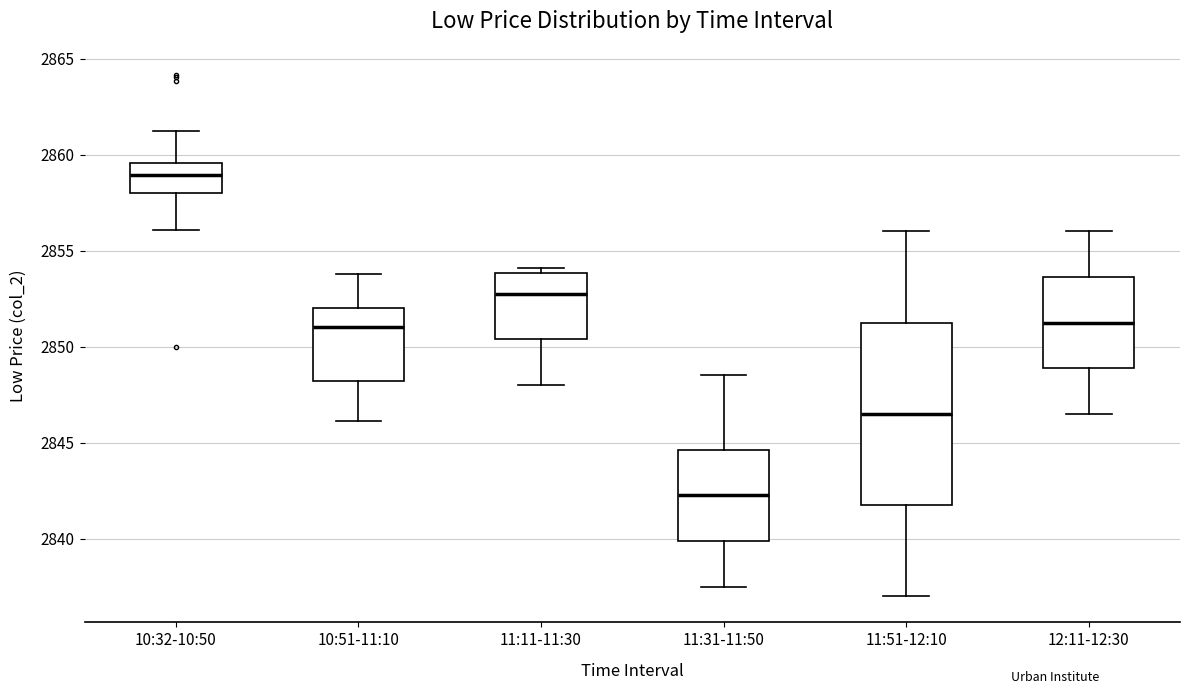

Which box is the tallest, from its lower edge to its upper edge?

11:51-12:10